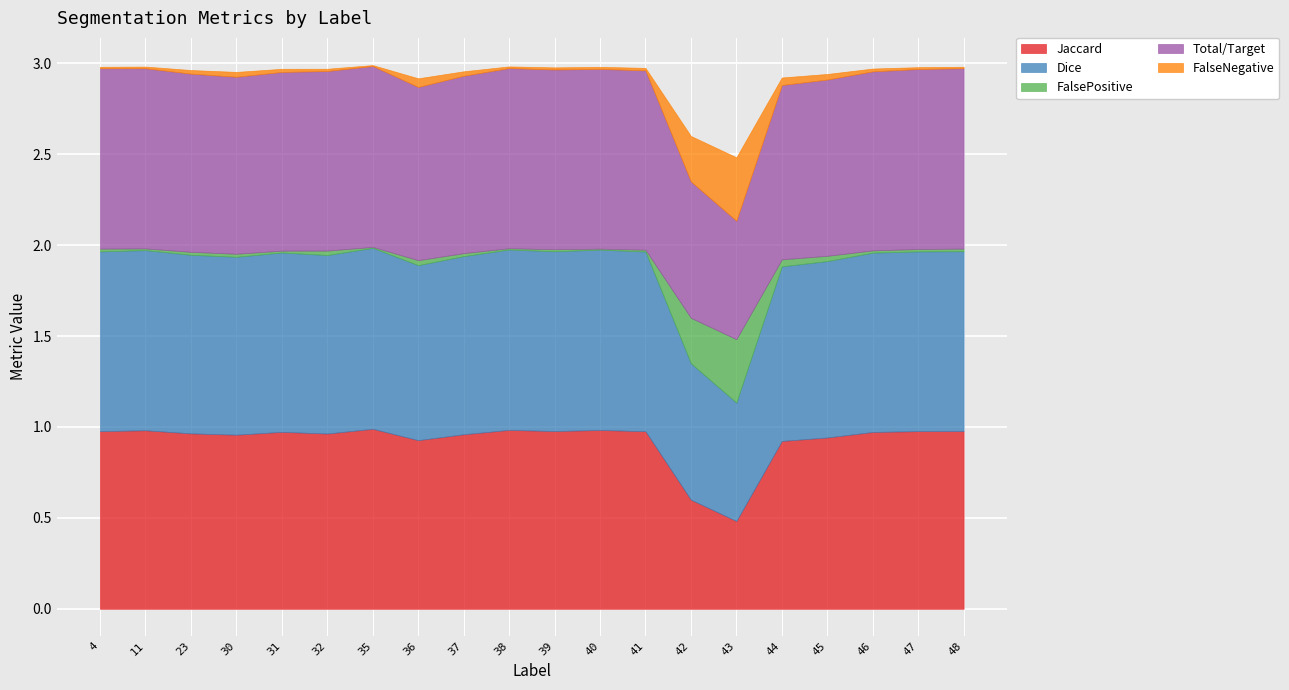

At how many categories does at least one series exceed 0?

20